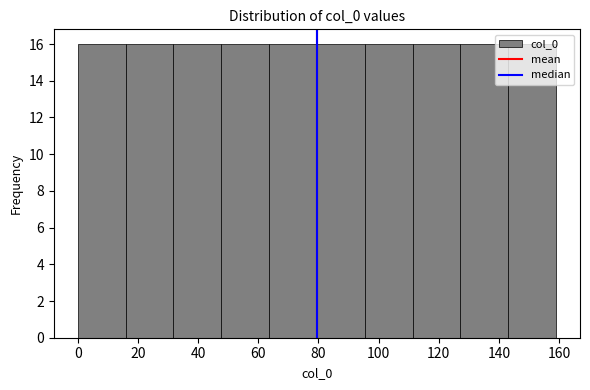

Reading left to right, list every bar in this chart as the range it spans on the x-axis followed by its height. Neither the bar edges nor the heights are printed on the chart, so give them approximately, as read against the axes.

0 to 16: 16
16 to 32: 16
32 to 48: 16
48 to 64: 16
64 to 80: 16
80 to 96: 16
96 to 112: 16
112 to 128: 16
128 to 144: 16
144 to 160: 16